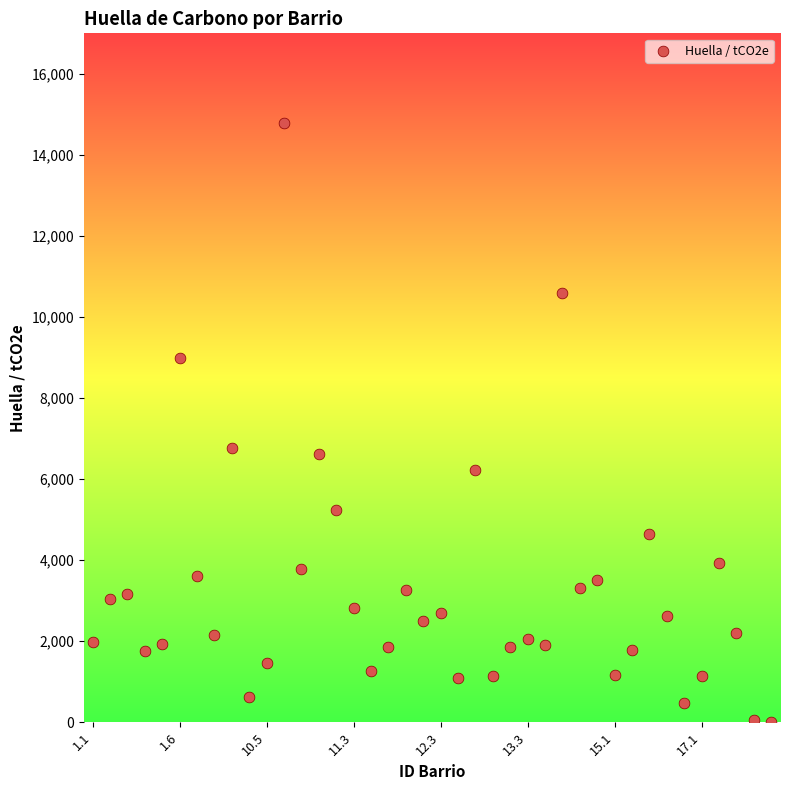

What is the range of Y values (max minus min)?

14782.4